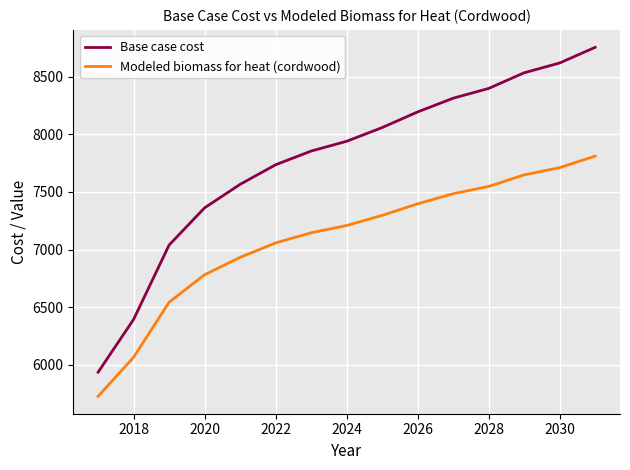

Which series has the largest total across all categories?

Base case cost